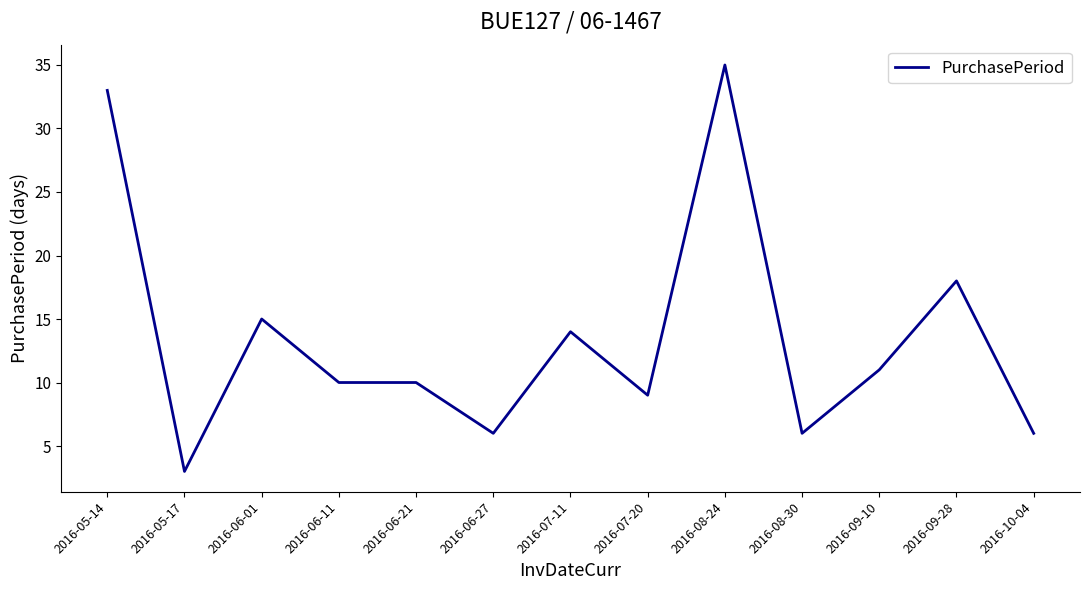

What is the approximate value at 2016-05-17?

3